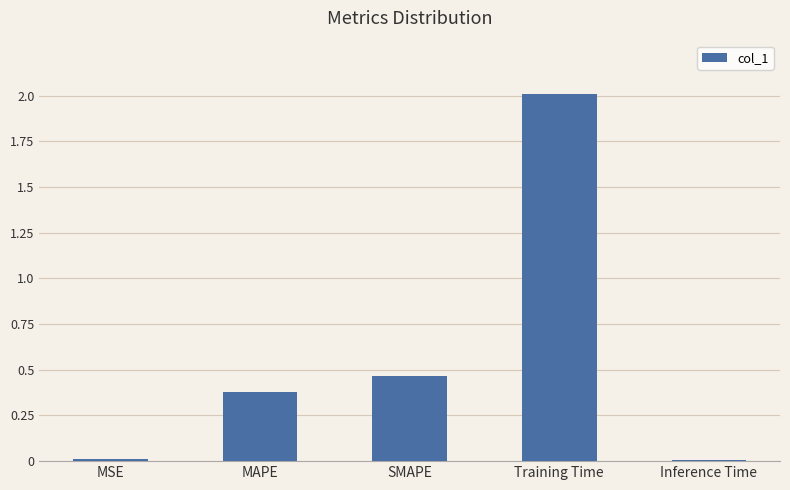

The chart shows a value of 3.0 at Training Time. True or false?

False